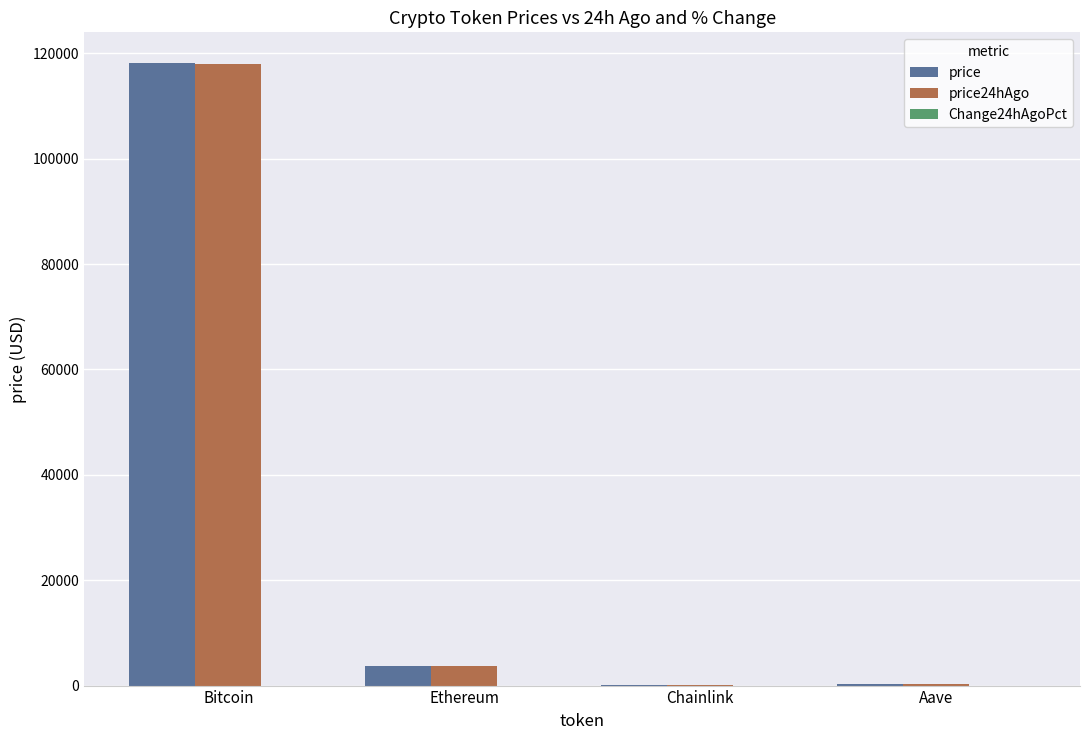

Are the bars horizontal?

No